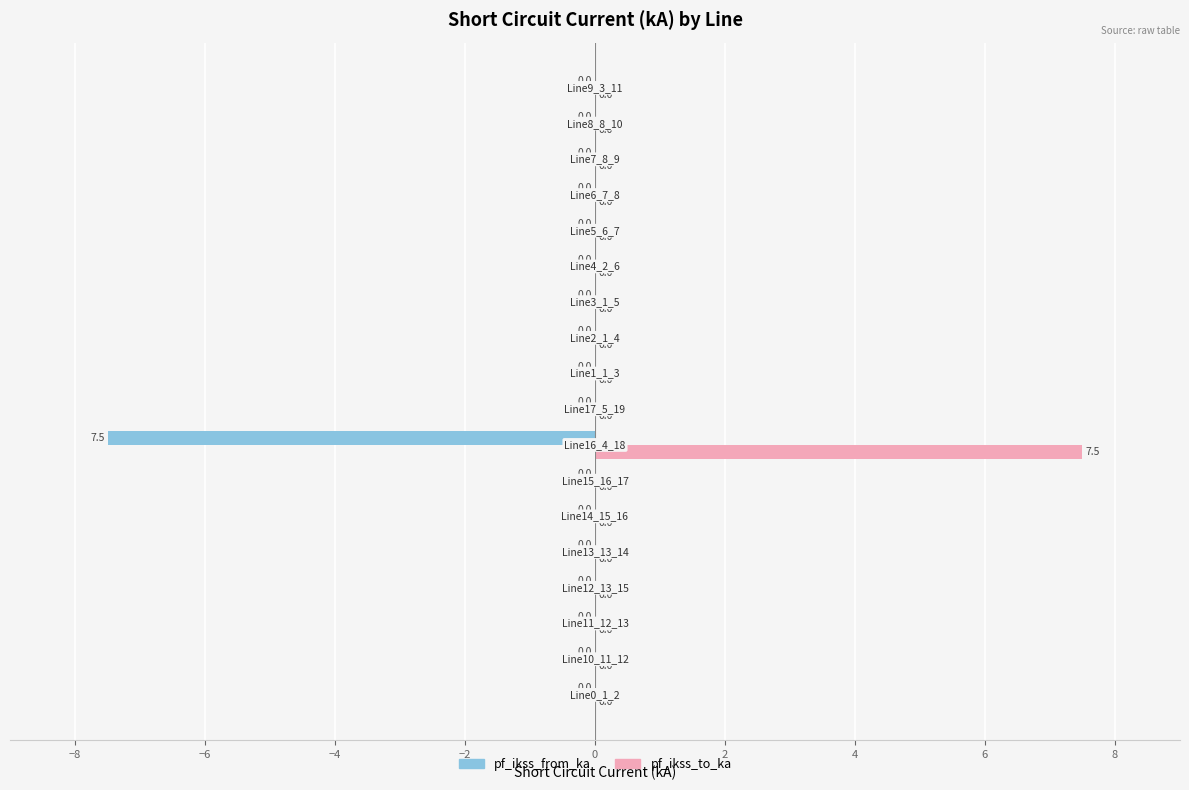

What is the sum of all pf_ikss_to_ka values?

7.5